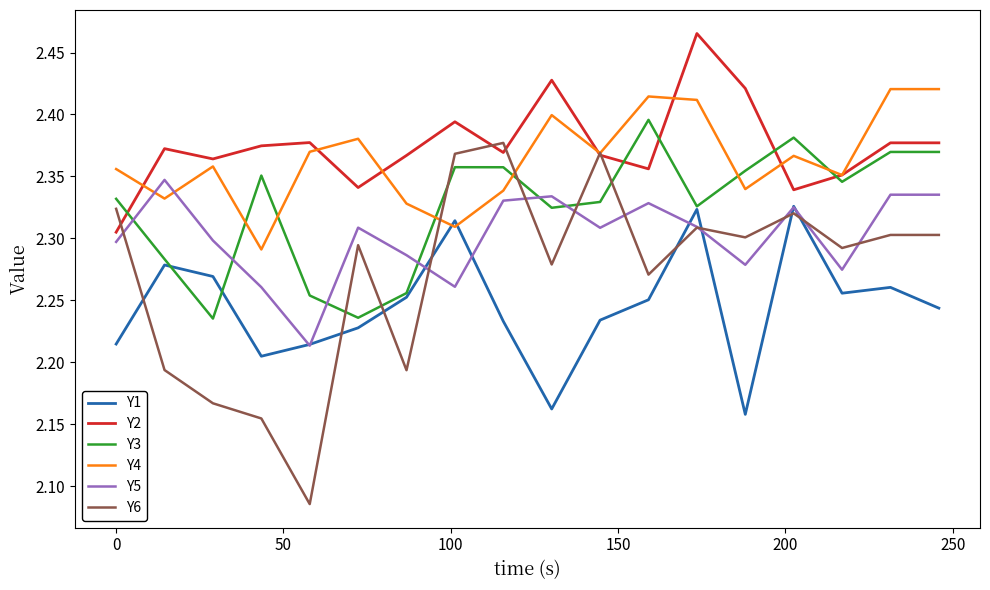

Which series has the widest spread of values?

Y6